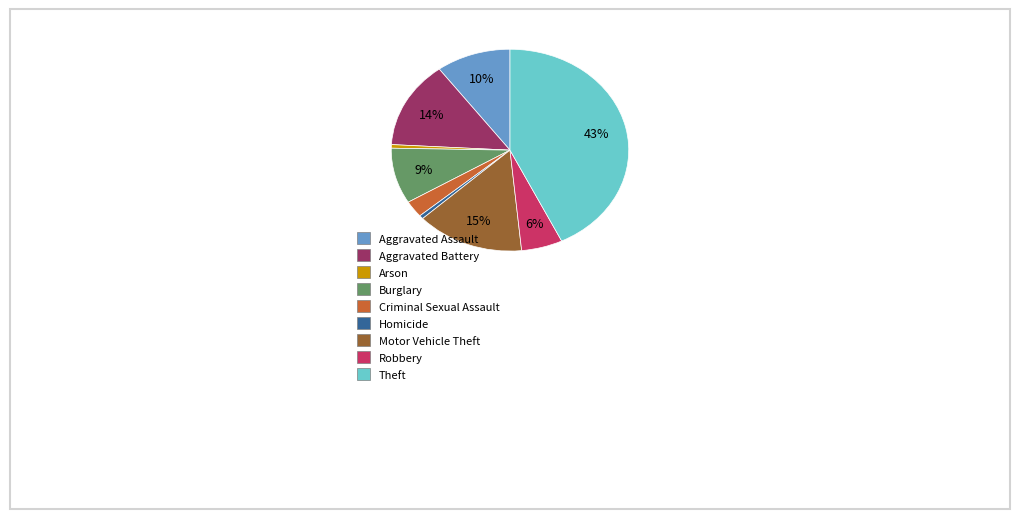

Approximately how many times larger is the value at Motor Vehicle Theft compared to Aggravated Battery?

1.1